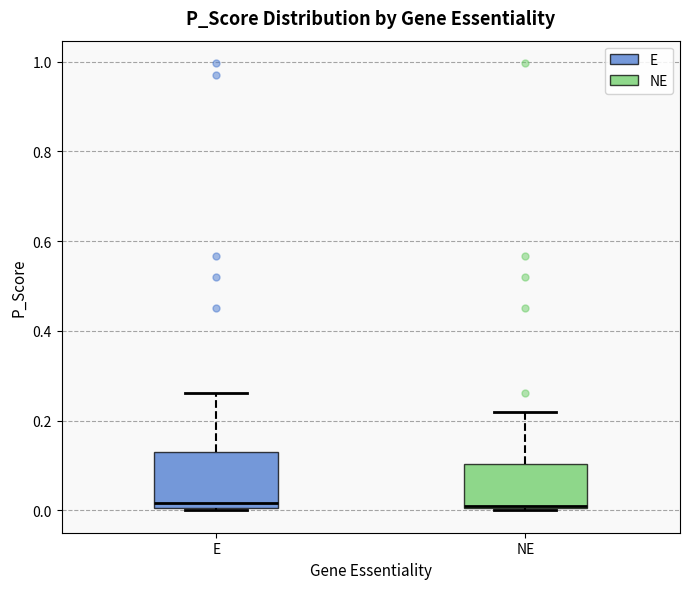

Which box is the tallest, from its lower edge to its upper edge?

E